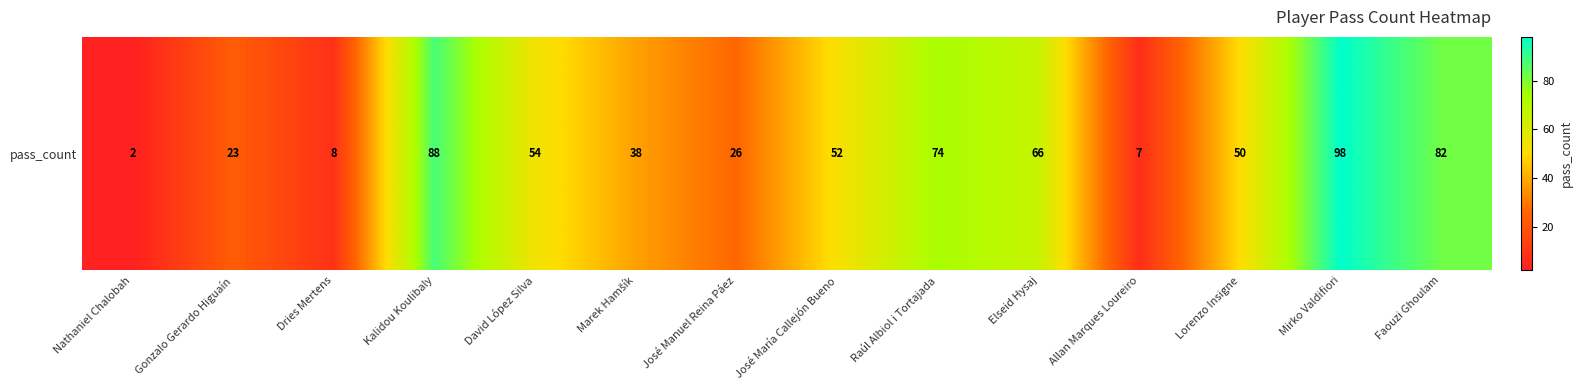

What is the ratio of the value at Lorenzo Insigne to the value at Dries Mertens?

6.2